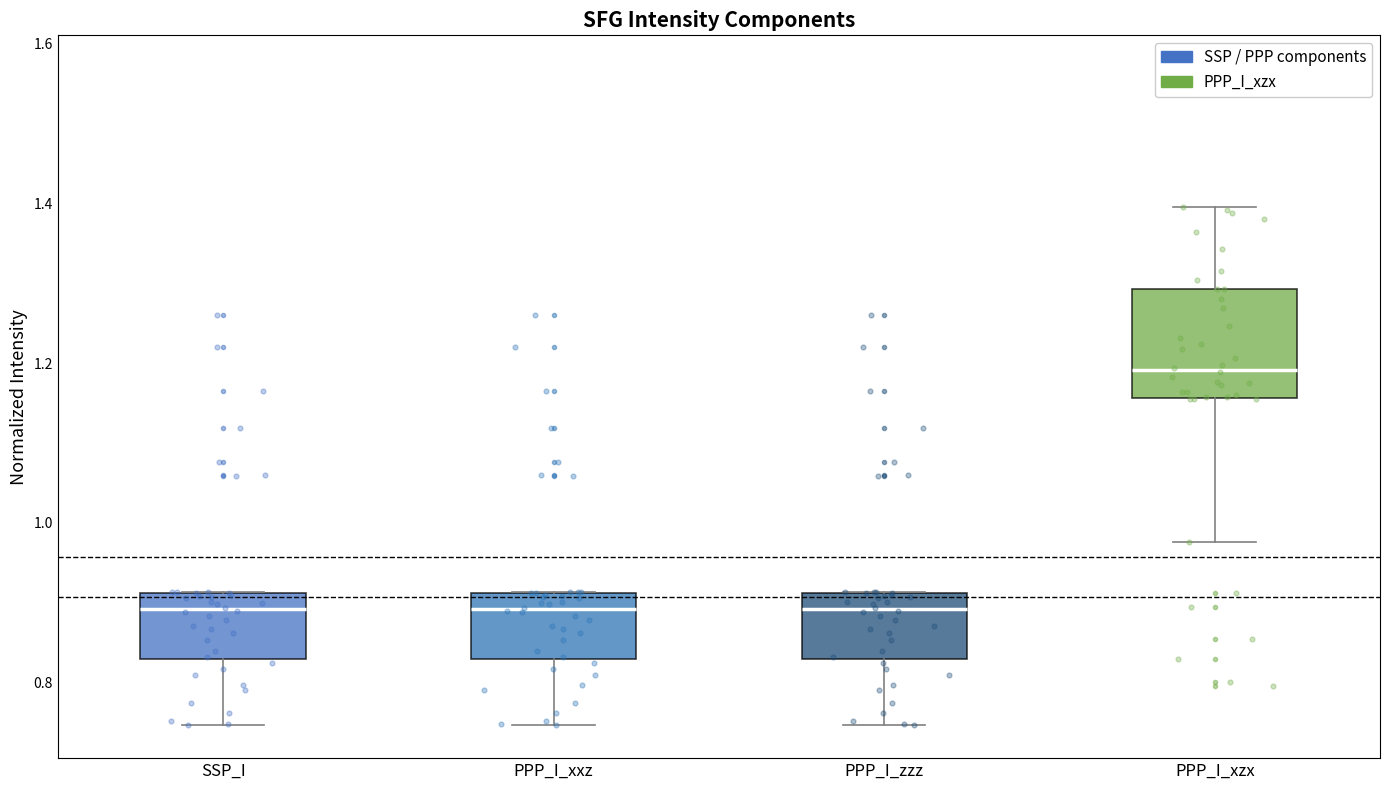

Which box has the highest median line?

PPP_I_xzx